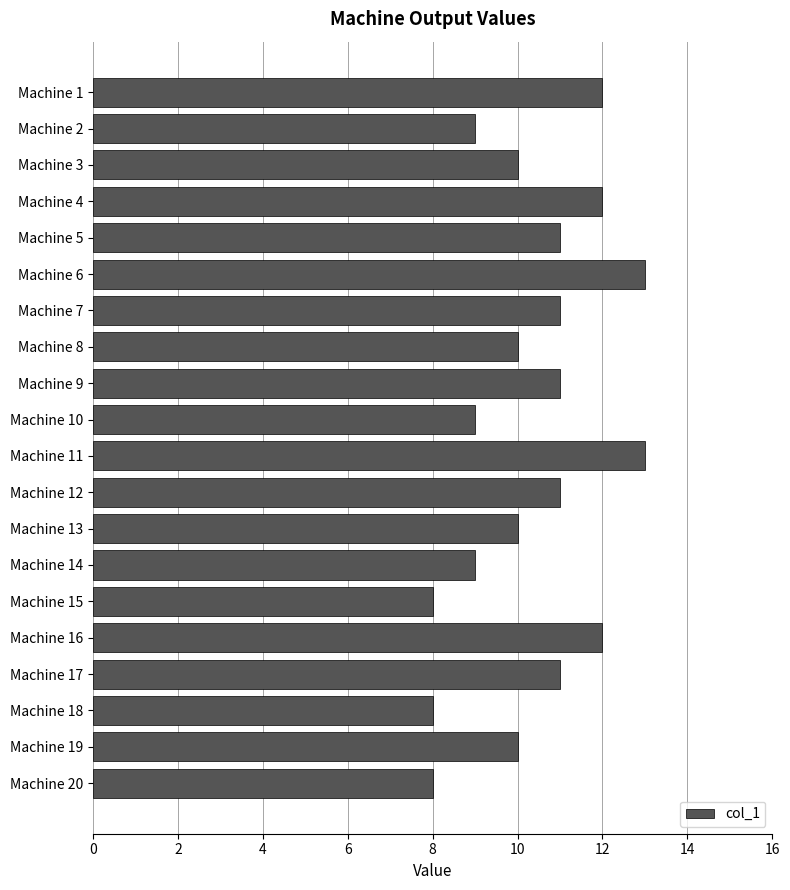

Reading top to bottom, list all the values displayed in this chart.

12	9	10	12	11	13	11	10	11	9	13	11	10	9	8	12	11	8	10	8